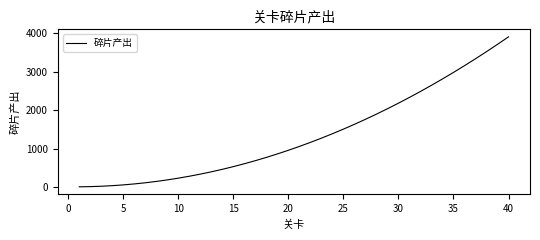

What is the maximum value shown in the chart?

3910